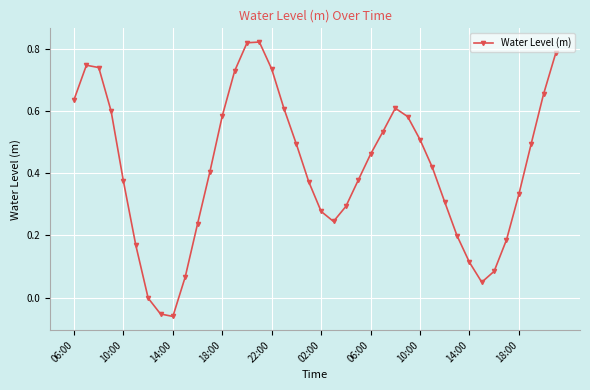

How many interior local valleys (lower than both neighbors) does the data have?

3